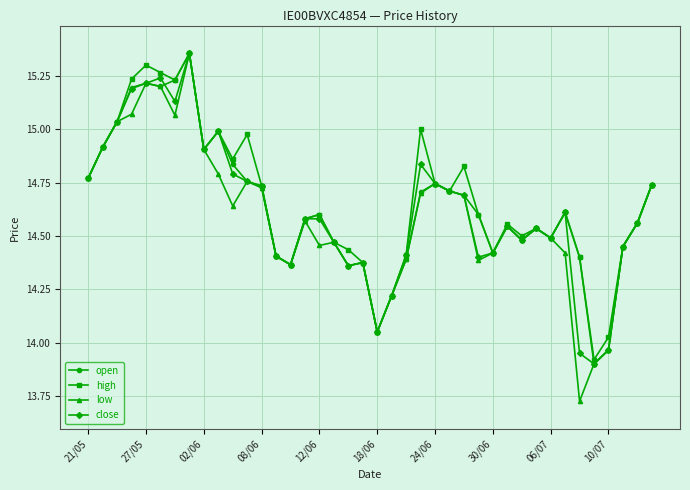

Which series has the widest spread of values?

low